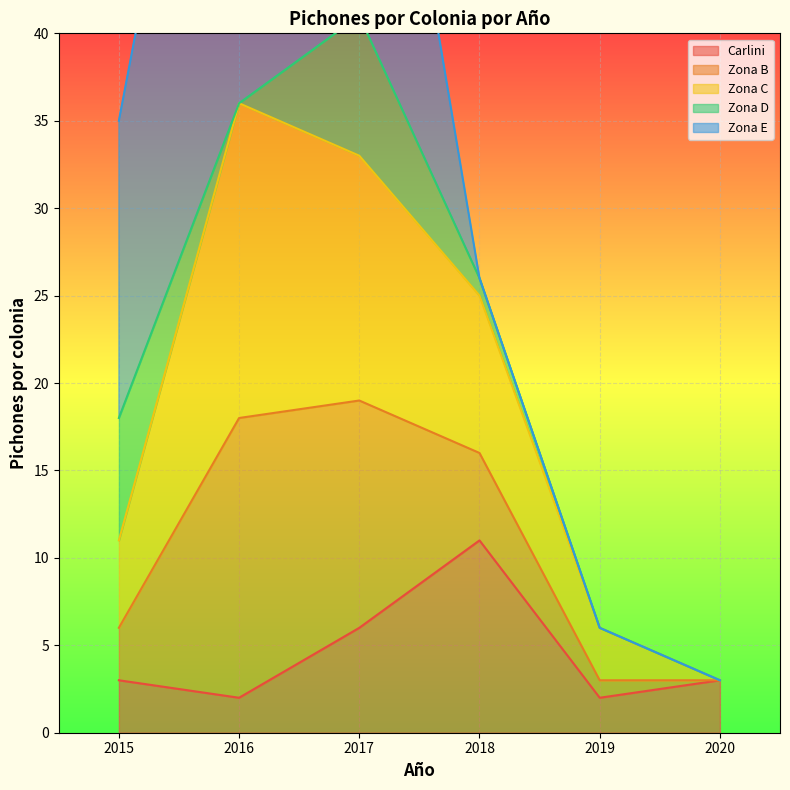

True or false: Carlini has a value of 6 at 2017.

True